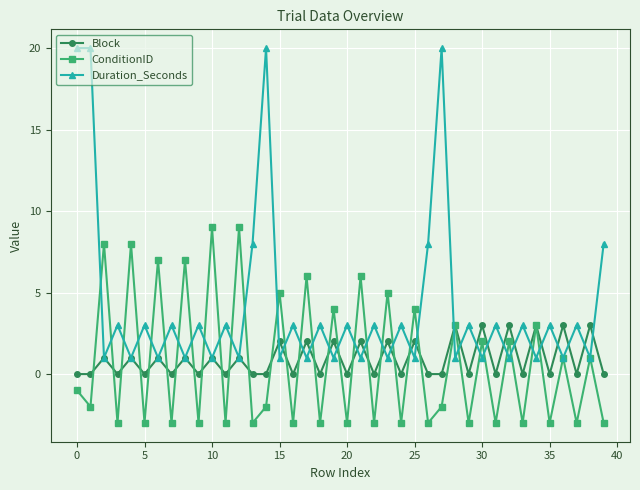

What is the difference between the maximum and minimum values in the Block series?

3